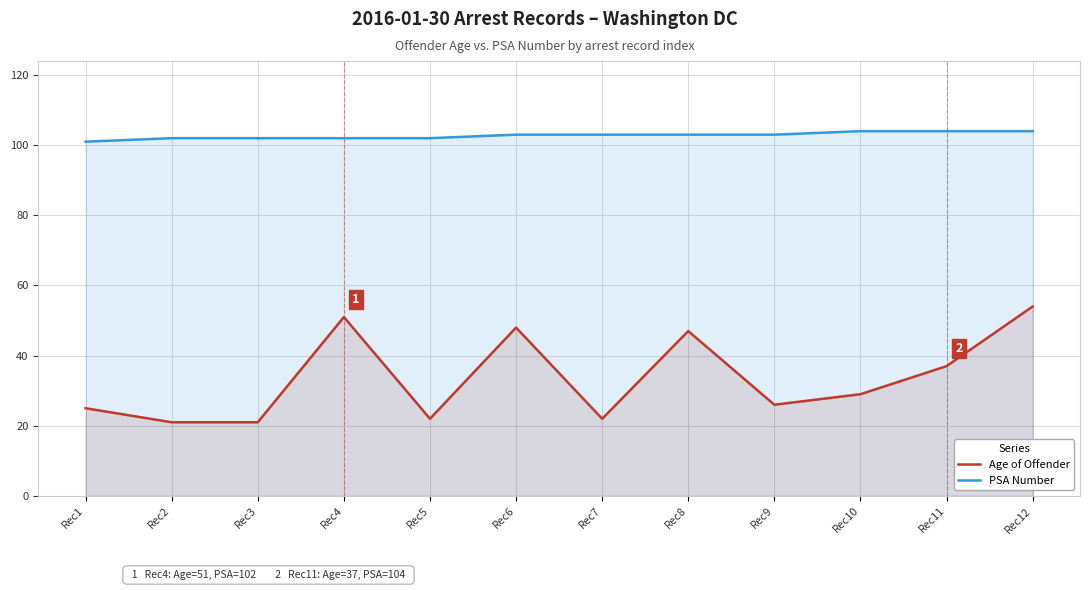

At how many categories does at least one series exceed 94?

12